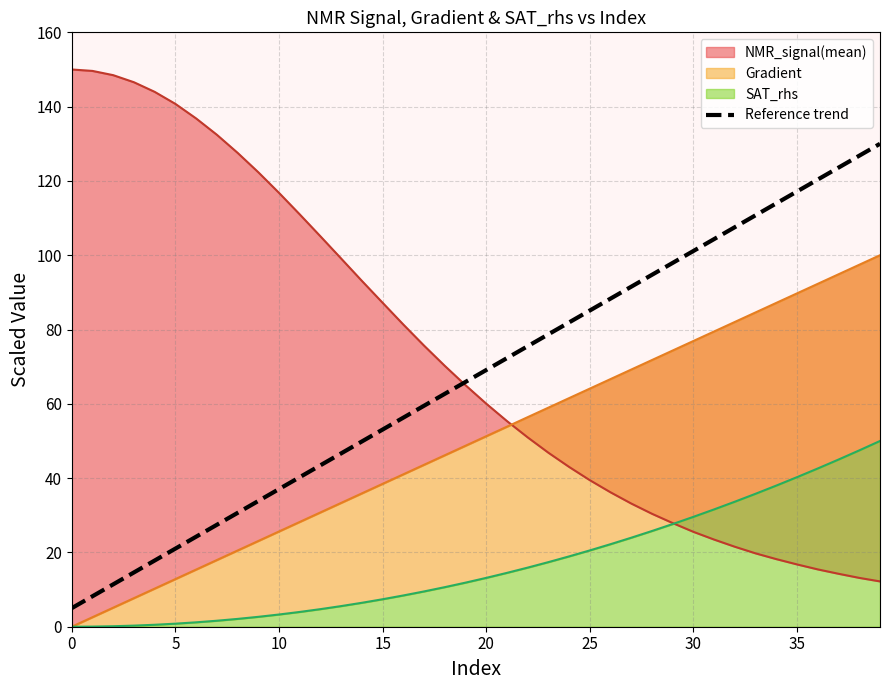

The value at 28 is 169.7. True or false?

False